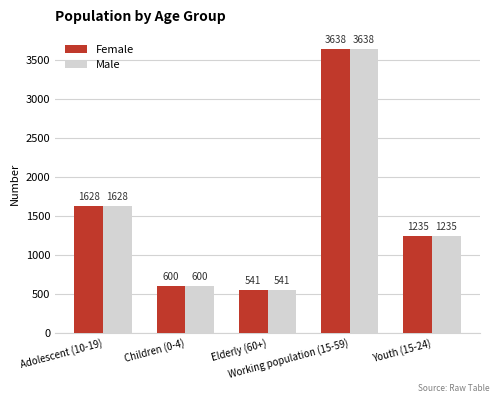

What is the maximum value for Female?

3638